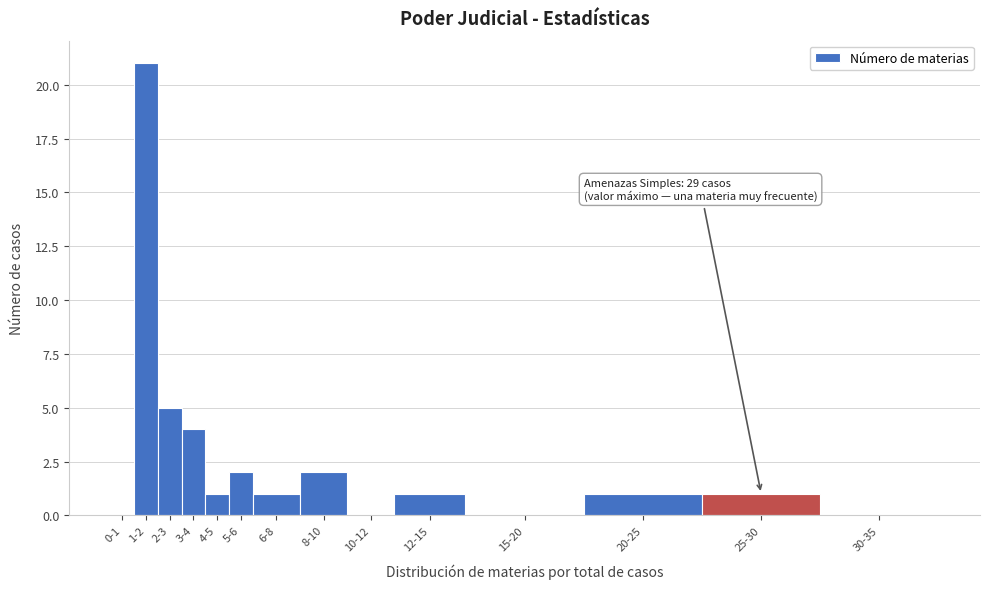

Reading left to right, transcribe all the data shown in this chart.

0-1=0	1-2=21	2-3=5	3-4=4	4-5=1	5-6=2	6-8=1	8-10=2	10-12=0	12-15=1	15-20=0	20-25=1	25-30=1	30-35=0